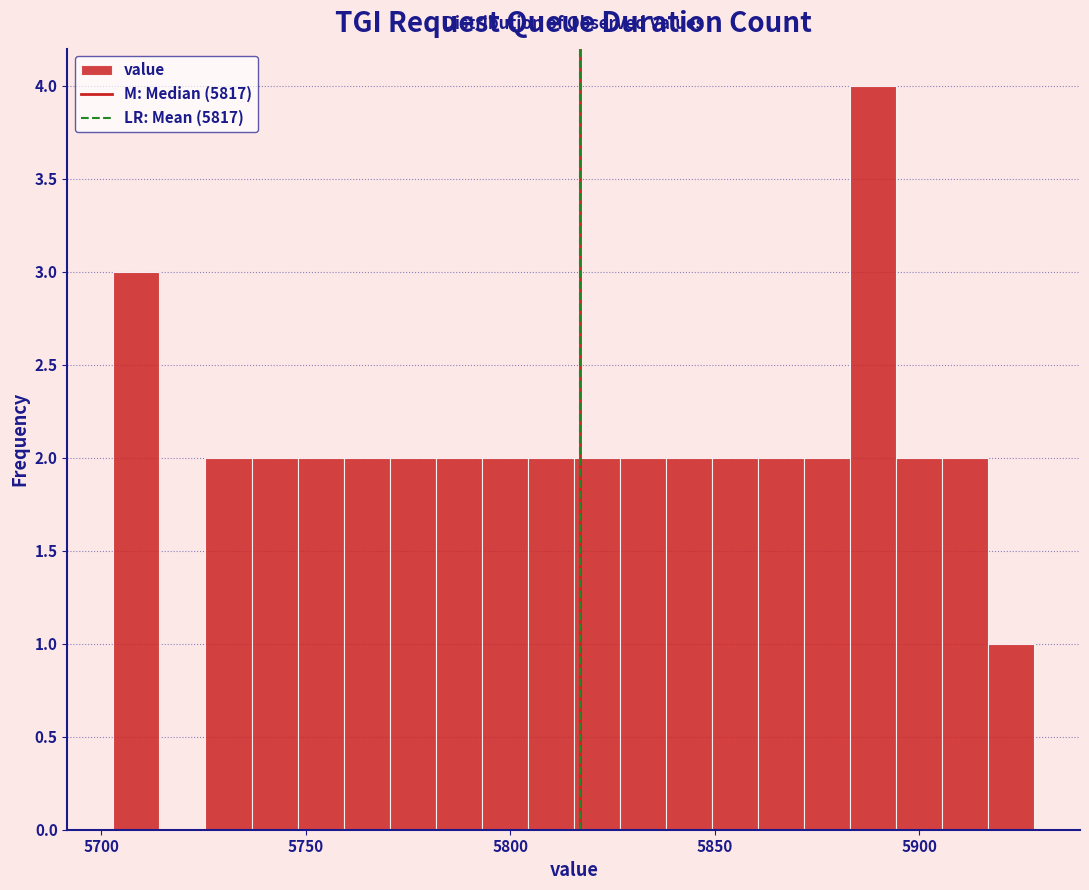

Around what value on the x-axis is the tallest bar? Give the approximate position of its centre, as read against the axis.

5890